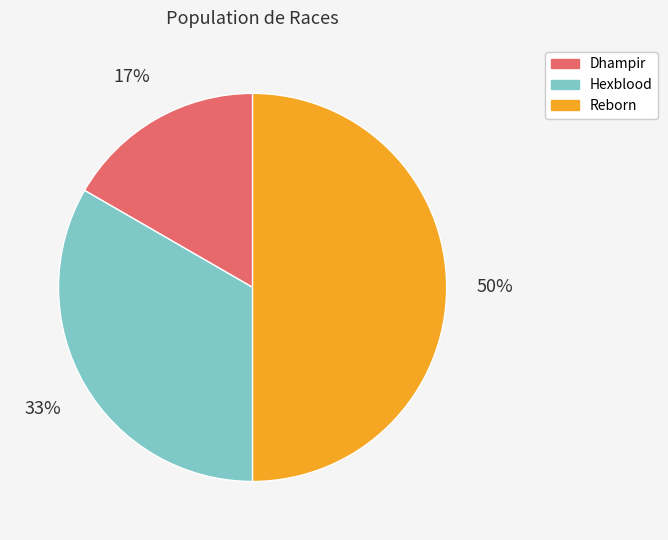

To the nearest percent, what is the difference between the largest and smallest slice percentages?

33%